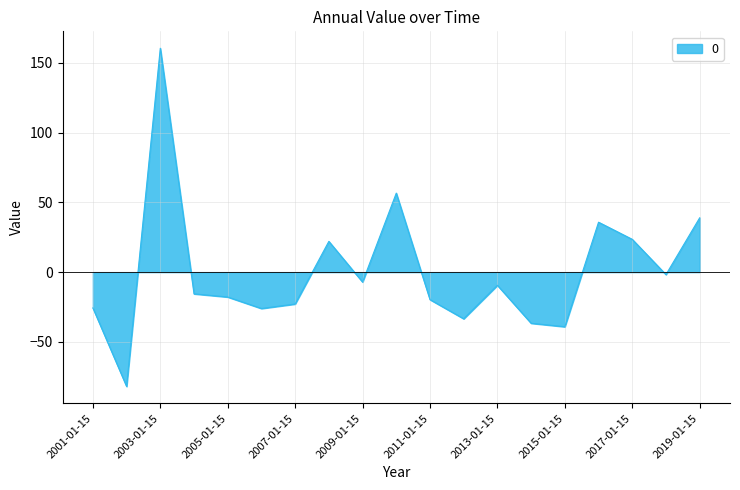

What is the difference between the maximum and minimum values?

242.4